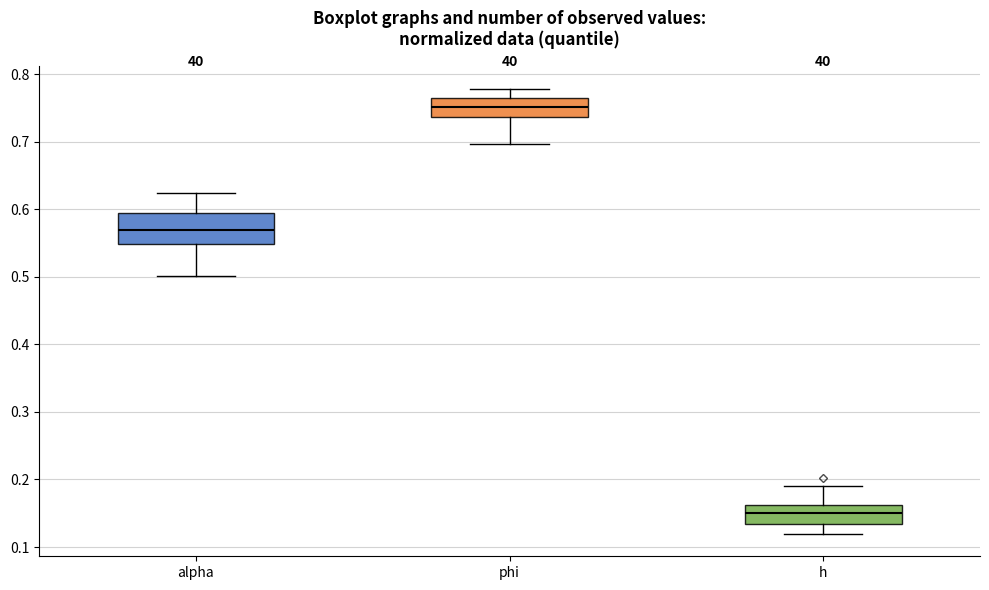

Comparing the boxes themselves (not the whiskers), which one is the tallest?

alpha